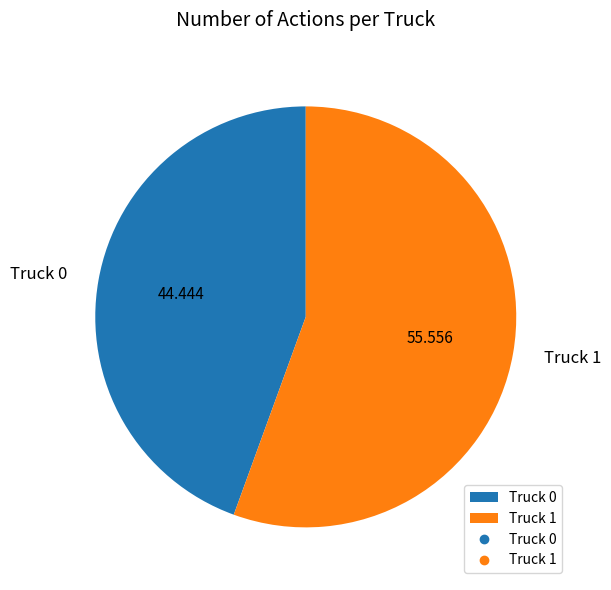

Is it true that Truck 1 is 50% of the pie?

False